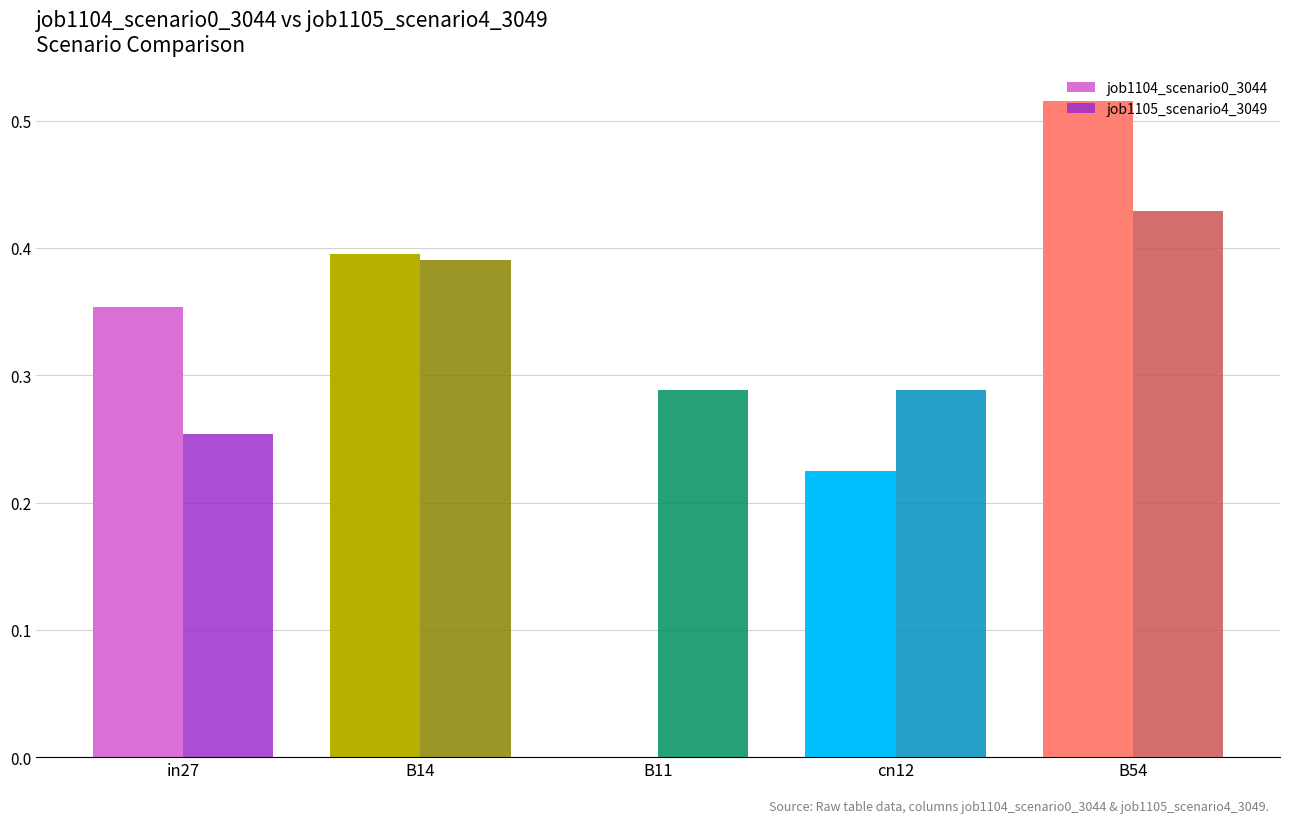

What is the sum of the job1104_scenario0_3044 values at in27 and cn12?

0.6